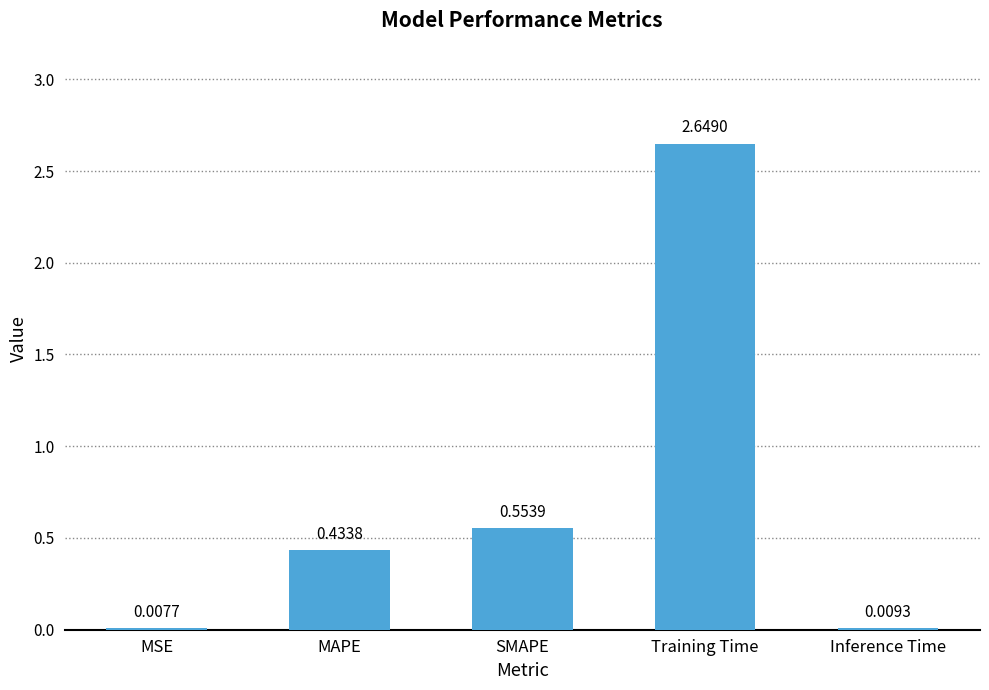

What is the sum of all values?

3.7